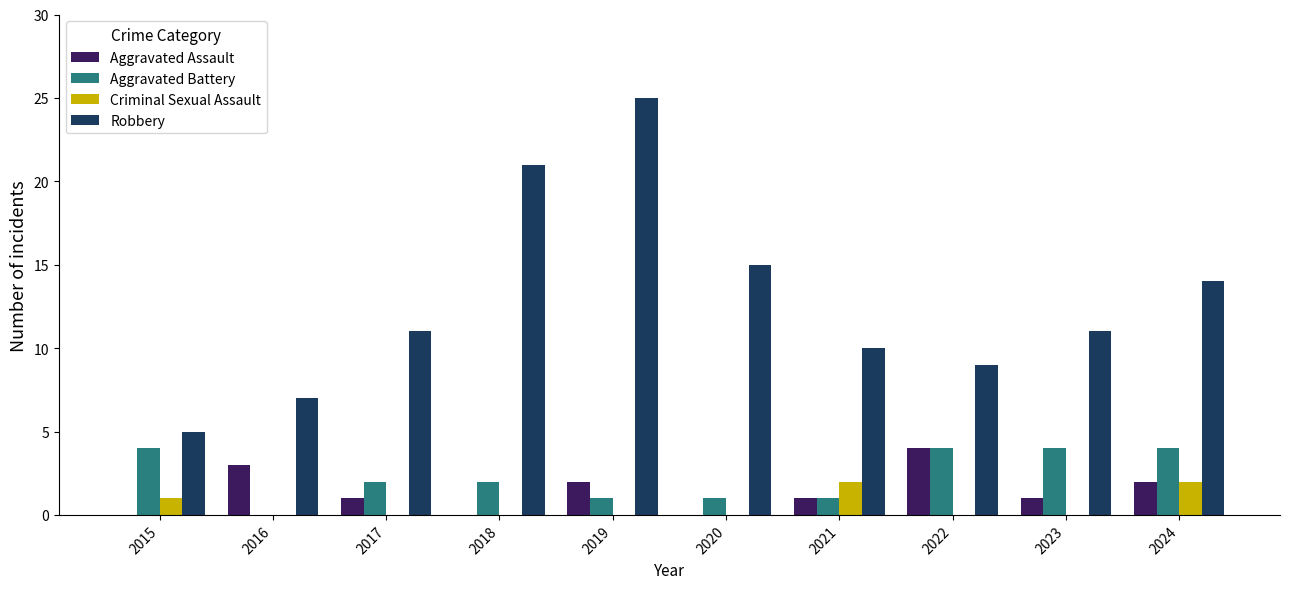

What is the spread (max minus min) of values at 2024?

12